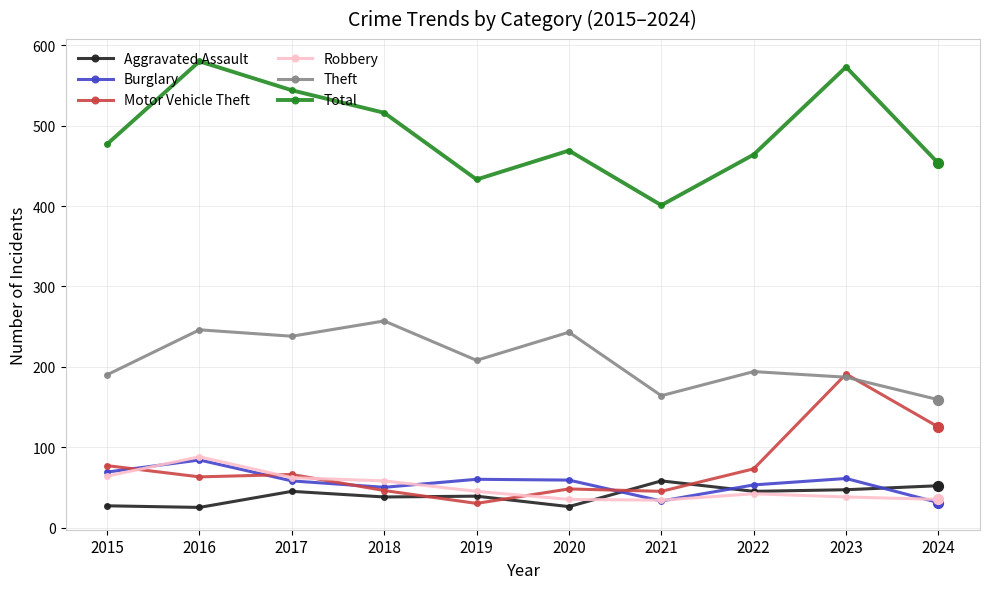

Which series changed the most between 2022 and 2023?

Motor Vehicle Theft